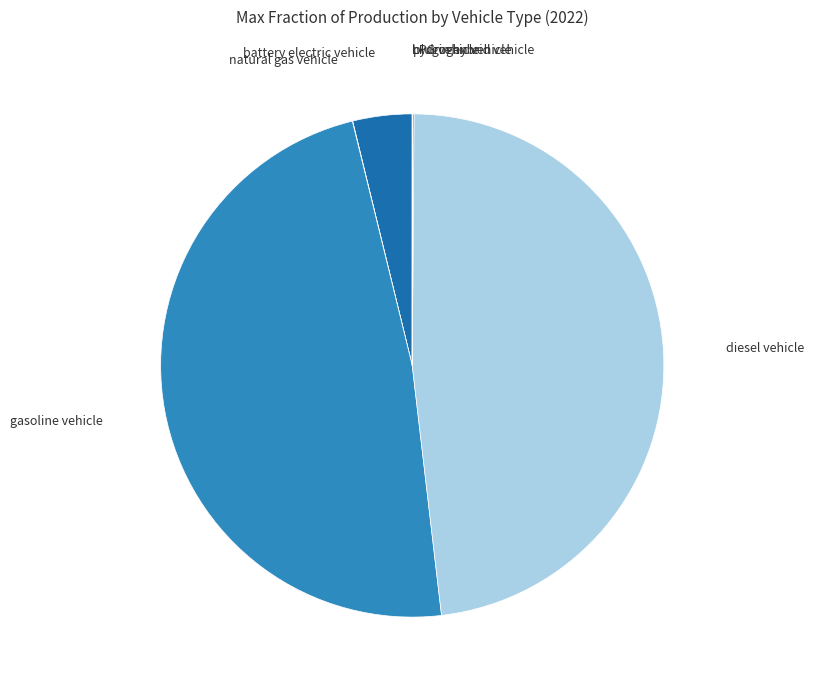

Is the sum of battery electric vehicle and diesel vehicle greater than half?

Yes